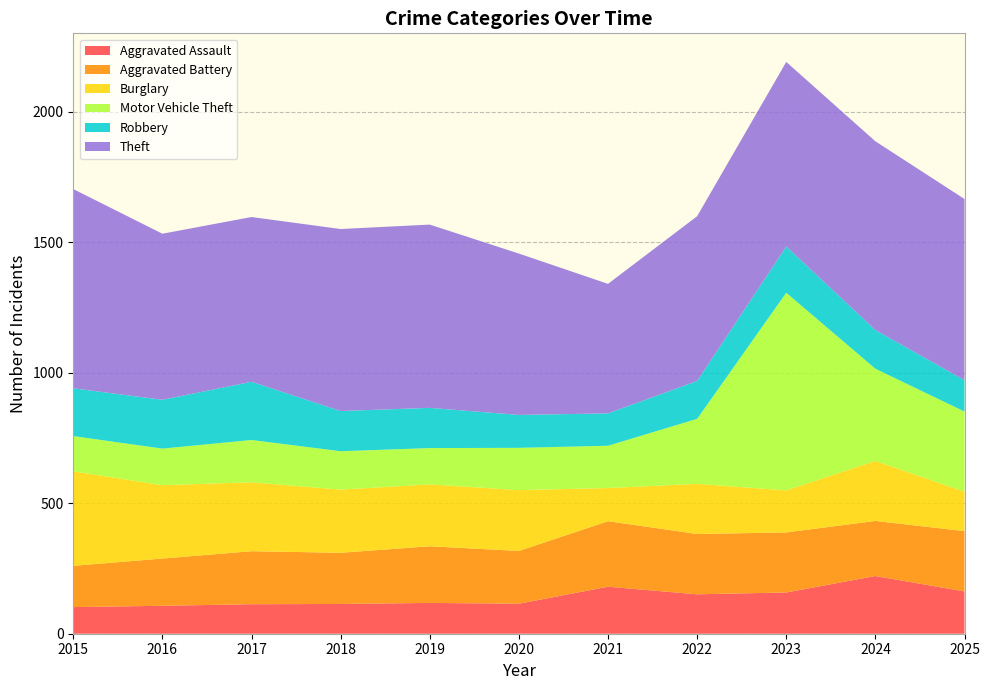

Reading left to right, list all the values displayed in this chart.

Aggravated Assault: 2015=102	2016=107	2017=113	2018=114	2019=118	2020=115	2021=180	2022=151	2023=158	2024=221	2025=162
Aggravated Battery: 2015=158	2016=181	2017=203	2018=196	2019=217	2020=202	2021=251	2022=231	2023=230	2024=211	2025=231
Burglary: 2015=362	2016=281	2017=264	2018=242	2019=237	2020=233	2021=127	2022=192	2023=161	2024=230	2025=151
Motor Vehicle Theft: 2015=135	2016=140	2017=162	2018=147	2019=139	2020=162	2021=162	2022=249	2023=757	2024=353	2025=307
Robbery: 2015=183	2016=187	2017=223	2018=154	2019=154	2020=126	2021=124	2022=145	2023=177	2024=148	2025=120
Theft: 2015=763	2016=636	2017=631	2018=697	2019=702	2020=618	2021=496	2022=631	2023=707	2024=723	2025=694